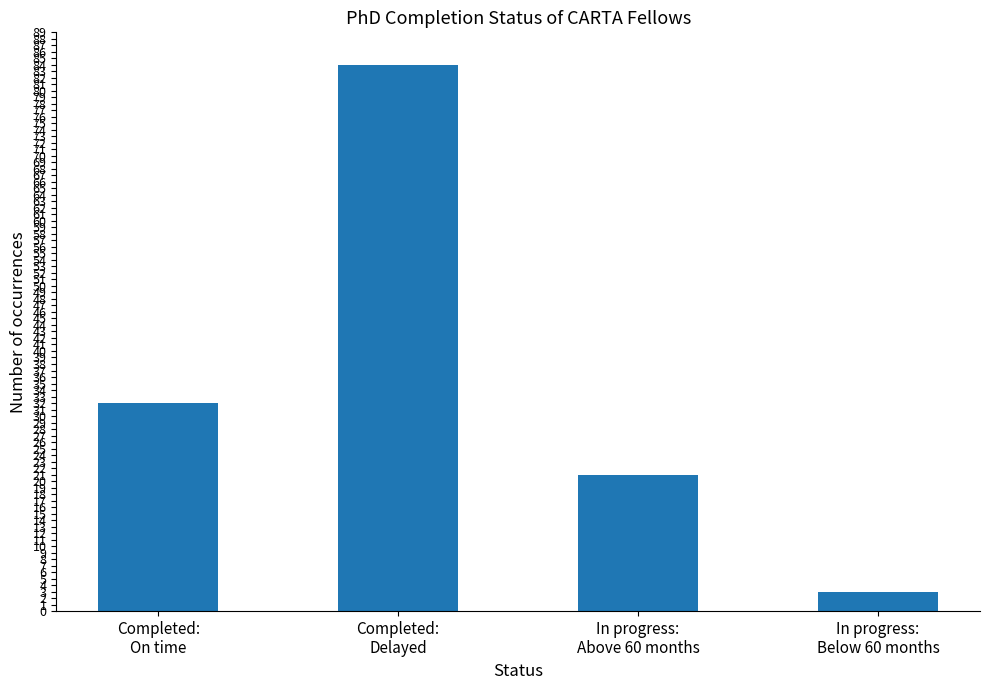

Does the chart contain stacked bars?

No